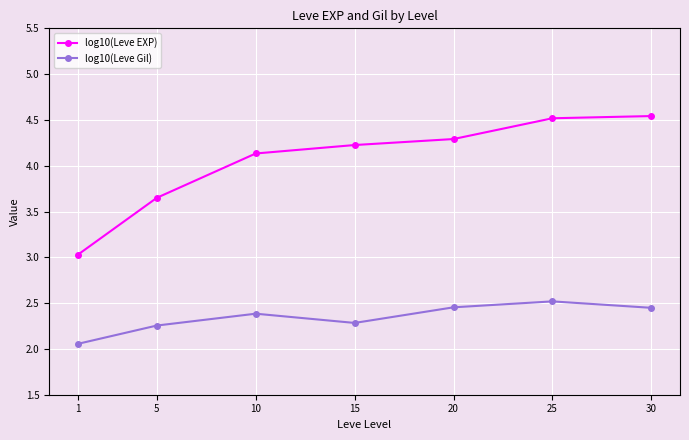

How many data points in log10(Leve EXP) are above 4?

5